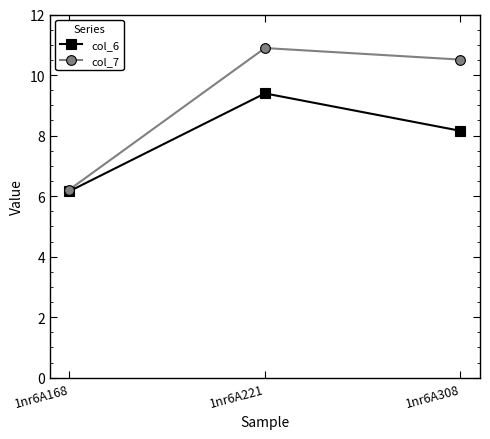

Rank the series by their average value, from highest to lowest.

col_7, col_6